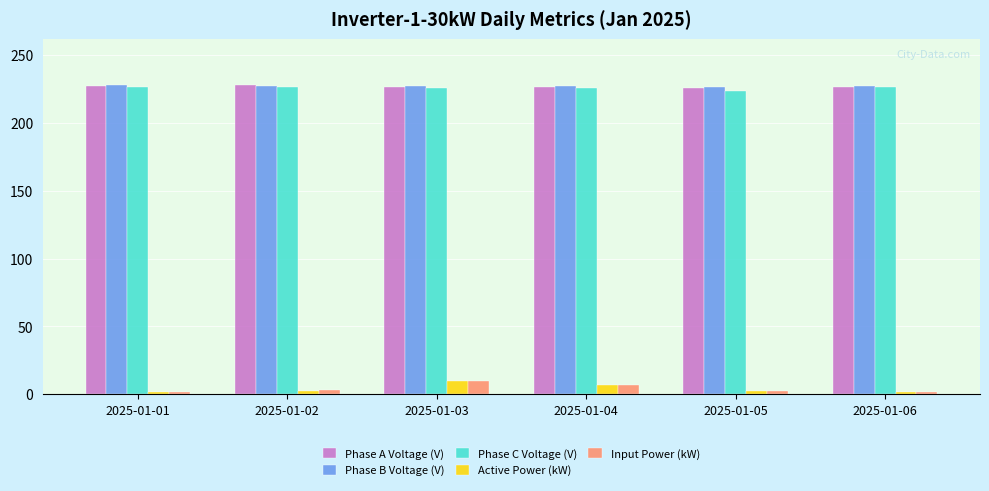

Is the value of Active Power (kW) at 2025-01-01 greater than the value of Phase C Voltage (V) at 2025-01-04?

No